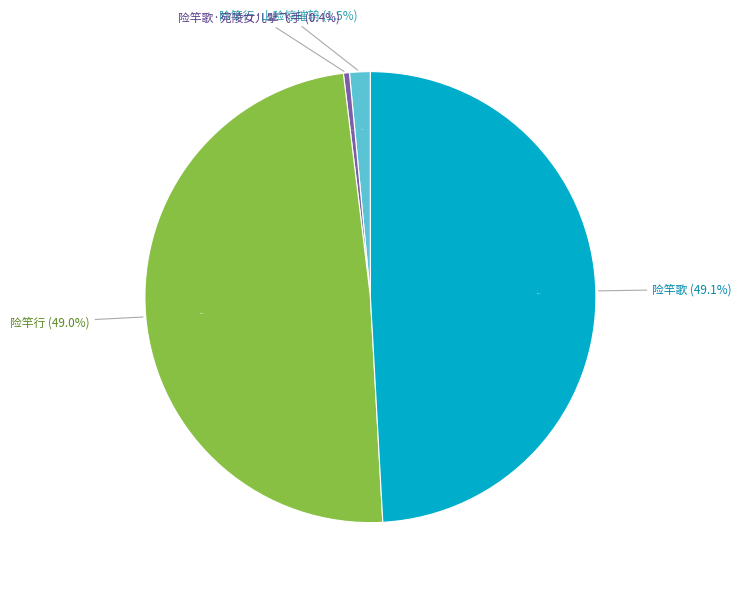

Is 险竿歌 the majority of the pie?

No